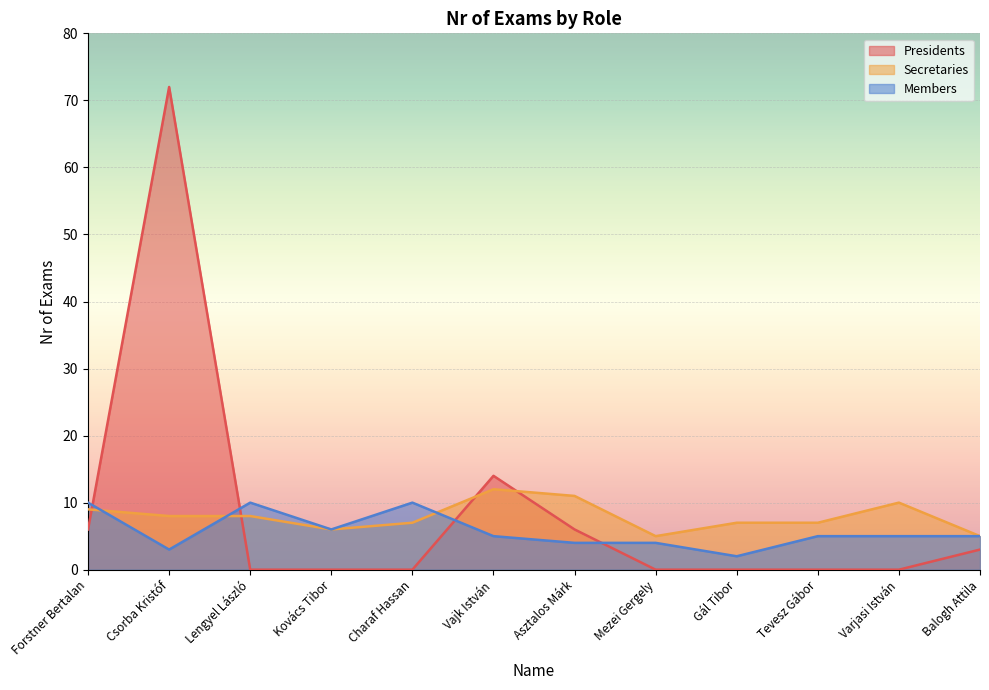

At which label is Presidents closest to 36?

Vajk István